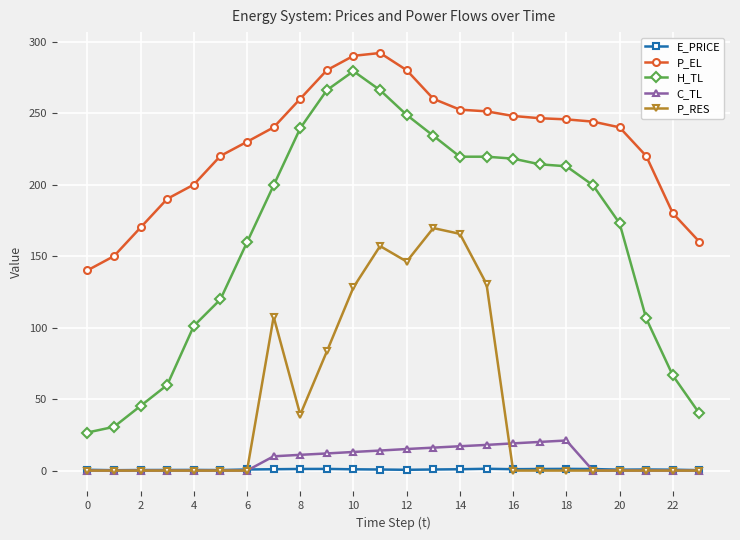

Which series has the largest total across all categories?

P_EL